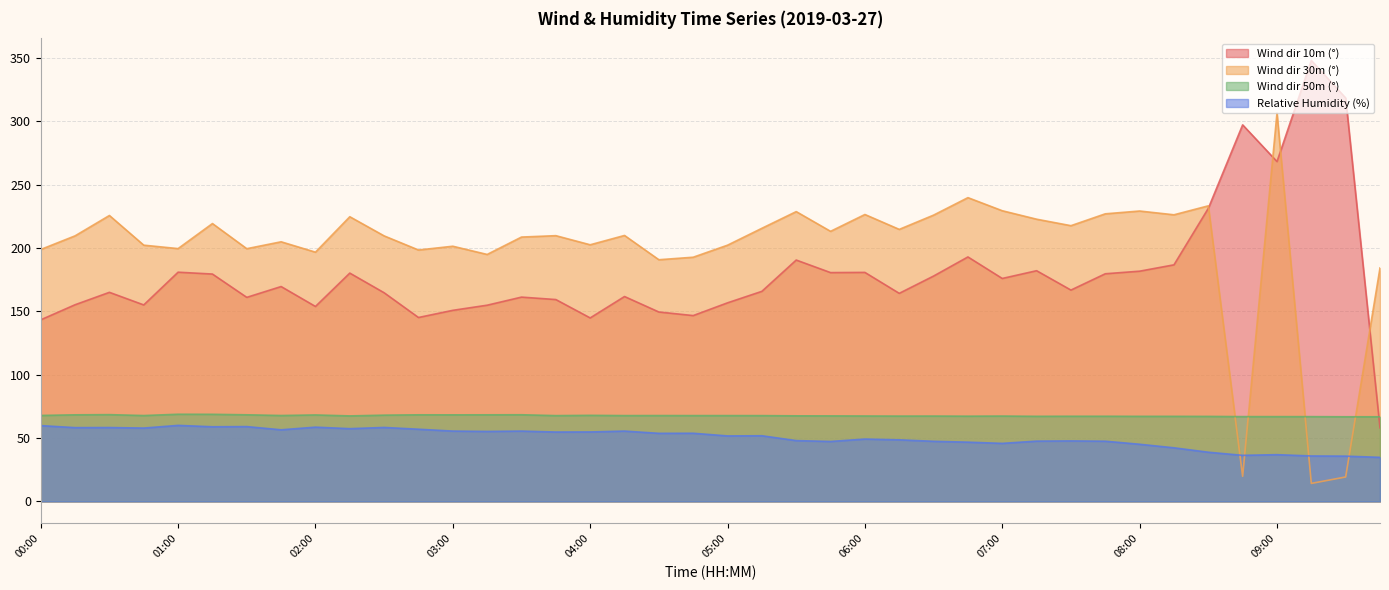

What are all the series names shown in the legend?

Wind dir 10m (°), Wind dir 30m (°), Wind dir 50m (°), Relative Humidity (%)